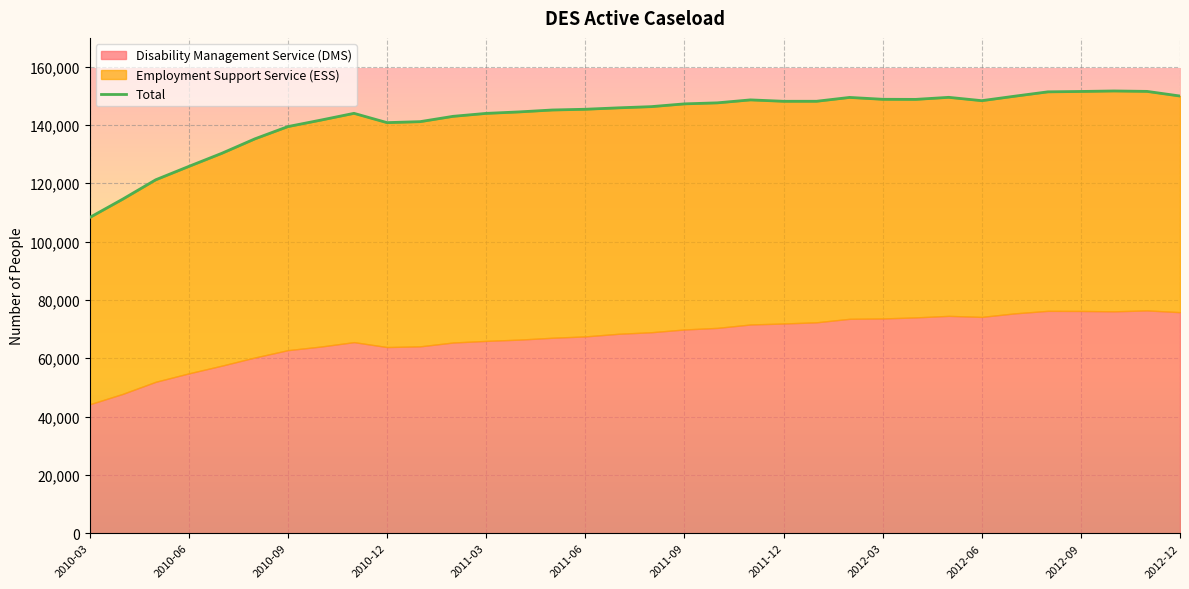

What value does the data have at 19, to the nearest 10?

147580